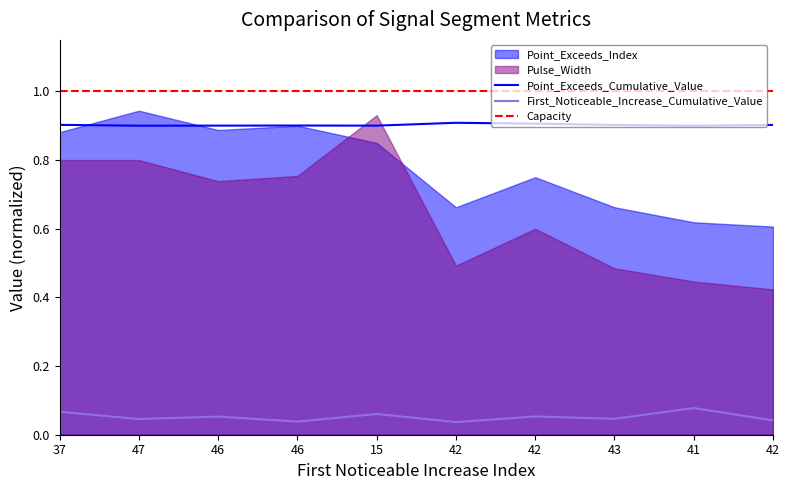

True or false: First_Noticeable_Increase_Cumulative_Value has a value of 0.0 at 37.

False